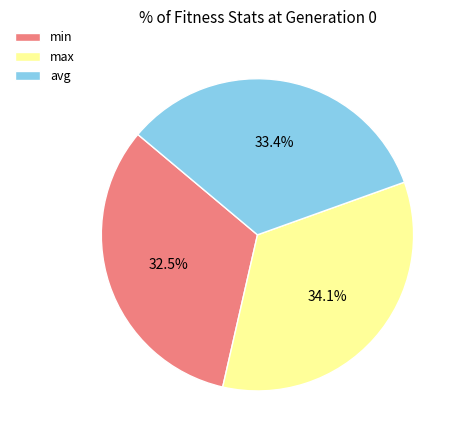

Is it true that min is 46% of the pie?

False